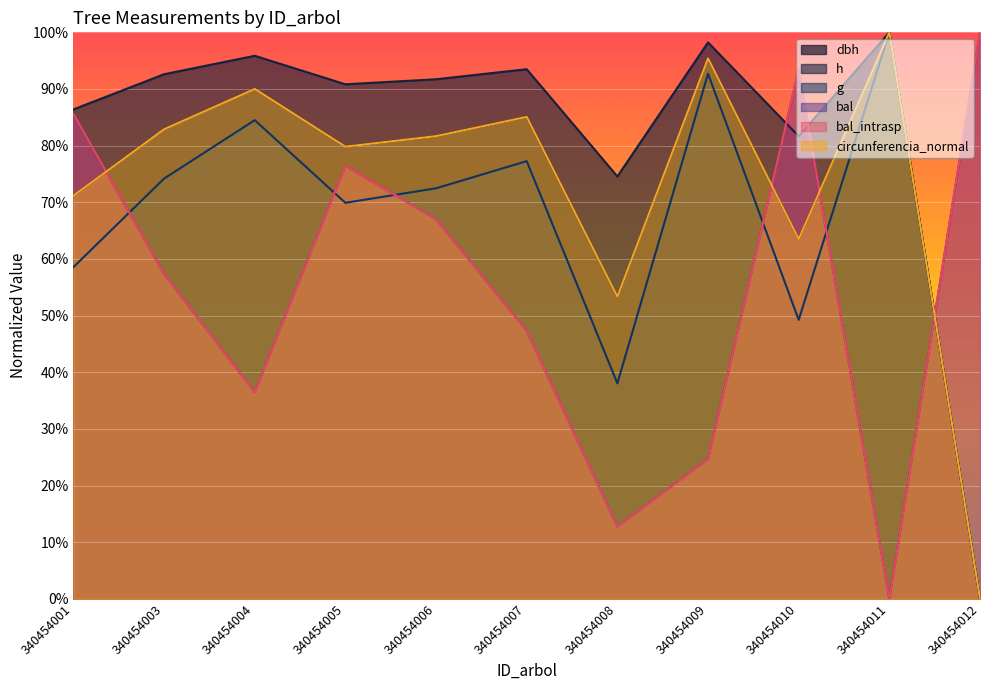

At which category is the sum across all series the highest?

340454005